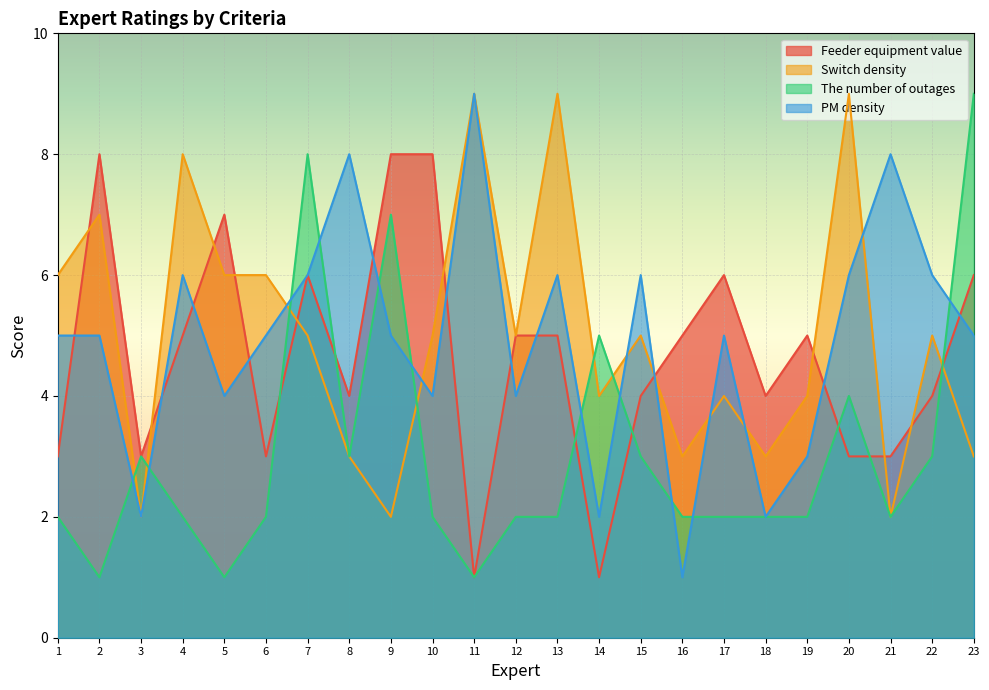

What is the difference between the highest and lowest values at 23?

6